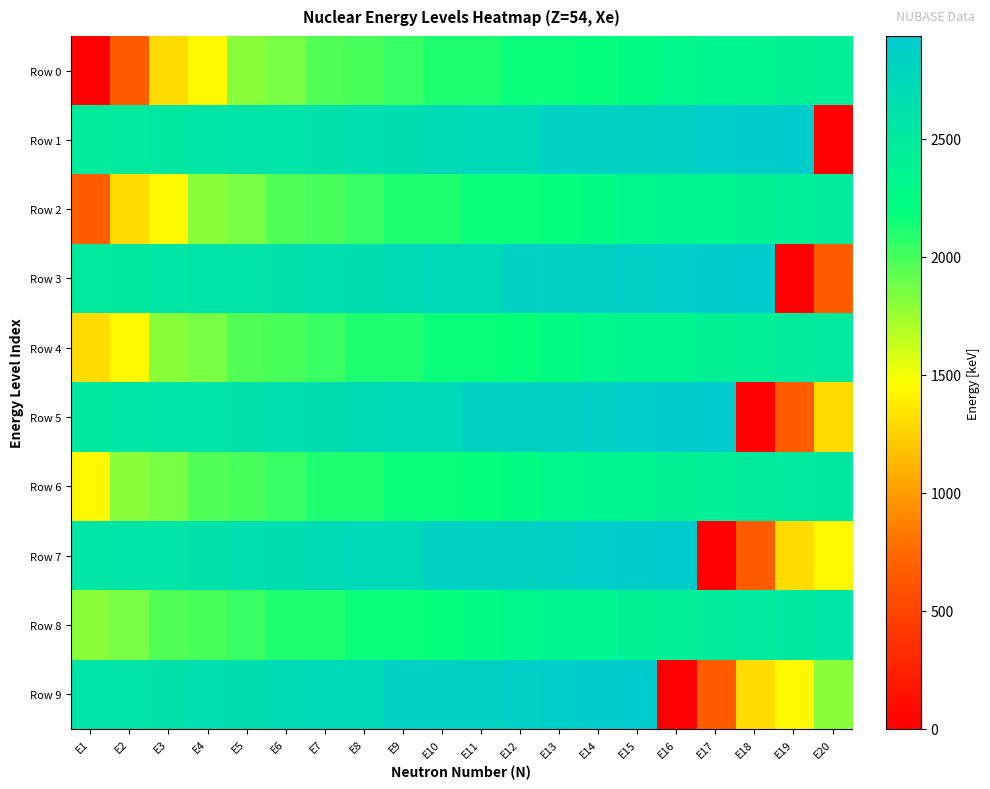

Reading right to left, what are all the values shown in this chart?

Row 0: E20=2424.8	E19=2394.9	E18=2353.1	E17=2350.6	E16=2303.4	E15=2214.0	E14=2187.4	E13=2168.8	E12=2167.1	E11=2111.9	E10=2110.3	E9=2040.3	E8=1985.6	E7=1963.0	E6=1850.0	E5=1803.7	E4=1440.3	E3=1297.9	E2=667.7	E1=0.0
Row 1: E20=0.0	E19=2935.2	E18=2916.8	E17=2890.7	E16=2872.7	E15=2840.1	E14=2838.8	E13=2828.0	E12=2754.4	E11=2752.2	E10=2714.4	E9=2670.0	E8=2650.3	E7=2613.4	E6=2588.7	E5=2583.8	E4=2555.6	E3=2512.2	E2=2490.0	E1=2468.8
Row 2: E20=2468.8	E19=2424.8	E18=2394.9	E17=2353.1	E16=2350.6	E15=2303.4	E14=2214.0	E13=2187.4	E12=2168.8	E11=2167.1	E10=2111.9	E9=2110.3	E8=2040.3	E7=1985.6	E6=1963.0	E5=1850.0	E4=1803.7	E3=1440.3	E2=1297.9	E1=667.7
Row 3: E20=667.7	E19=0.0	E18=2935.2	E17=2916.8	E16=2890.7	E15=2872.7	E14=2840.1	E13=2838.8	E12=2828.0	E11=2754.4	E10=2752.2	E9=2714.4	E8=2670.0	E7=2650.3	E6=2613.4	E5=2588.7	E4=2583.8	E3=2555.6	E2=2512.2	E1=2490.0
Row 4: E20=2490.0	E19=2468.8	E18=2424.8	E17=2394.9	E16=2353.1	E15=2350.6	E14=2303.4	E13=2214.0	E12=2187.4	E11=2168.8	E10=2167.1	E9=2111.9	E8=2110.3	E7=2040.3	E6=1985.6	E5=1963.0	E4=1850.0	E3=1803.7	E2=1440.3	E1=1297.9
Row 5: E20=1297.9	E19=667.7	E18=0.0	E17=2935.2	E16=2916.8	E15=2890.7	E14=2872.7	E13=2840.1	E12=2838.8	E11=2828.0	E10=2754.4	E9=2752.2	E8=2714.4	E7=2670.0	E6=2650.3	E5=2613.4	E4=2588.7	E3=2583.8	E2=2555.6	E1=2512.2
Row 6: E20=2512.2	E19=2490.0	E18=2468.8	E17=2424.8	E16=2394.9	E15=2353.1	E14=2350.6	E13=2303.4	E12=2214.0	E11=2187.4	E10=2168.8	E9=2167.1	E8=2111.9	E7=2110.3	E6=2040.3	E5=1985.6	E4=1963.0	E3=1850.0	E2=1803.7	E1=1440.3
Row 7: E20=1440.3	E19=1297.9	E18=667.7	E17=0.0	E16=2935.2	E15=2916.8	E14=2890.7	E13=2872.7	E12=2840.1	E11=2838.8	E10=2828.0	E9=2754.4	E8=2752.2	E7=2714.4	E6=2670.0	E5=2650.3	E4=2613.4	E3=2588.7	E2=2583.8	E1=2555.6
Row 8: E20=2555.6	E19=2512.2	E18=2490.0	E17=2468.8	E16=2424.8	E15=2394.9	E14=2353.1	E13=2350.6	E12=2303.4	E11=2214.0	E10=2187.4	E9=2168.8	E8=2167.1	E7=2111.9	E6=2110.3	E5=2040.3	E4=1985.6	E3=1963.0	E2=1850.0	E1=1803.7
Row 9: E20=1803.7	E19=1440.3	E18=1297.9	E17=667.7	E16=0.0	E15=2935.2	E14=2916.8	E13=2890.7	E12=2872.7	E11=2840.1	E10=2838.8	E9=2828.0	E8=2754.4	E7=2752.2	E6=2714.4	E5=2670.0	E4=2650.3	E3=2613.4	E2=2588.7	E1=2583.8